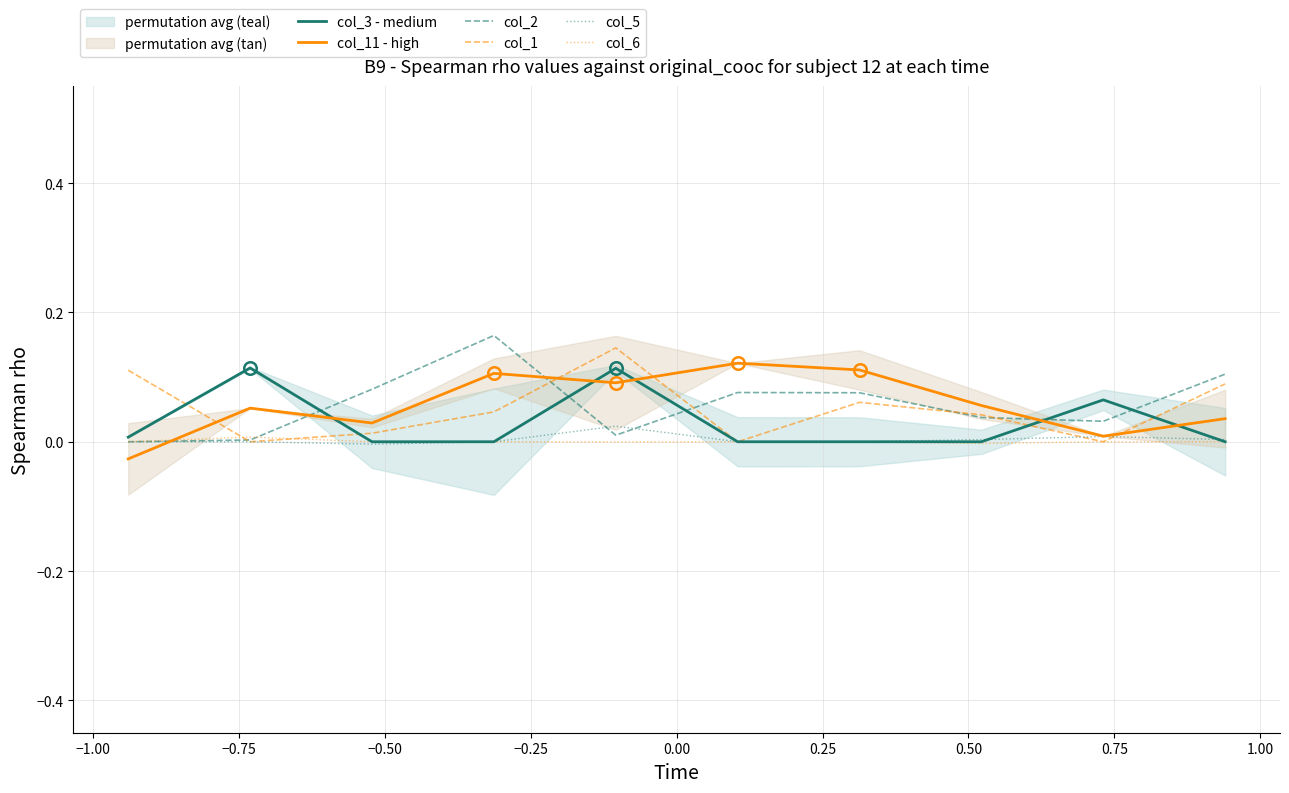

Does the chart have visible grid lines?

Yes